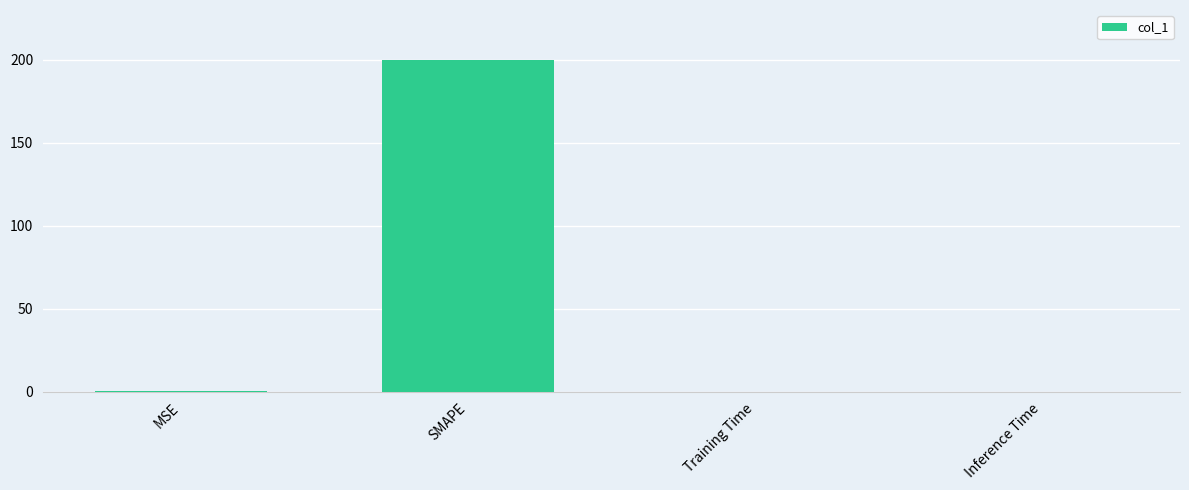

Is it true that the value at MSE is 0.3?

True